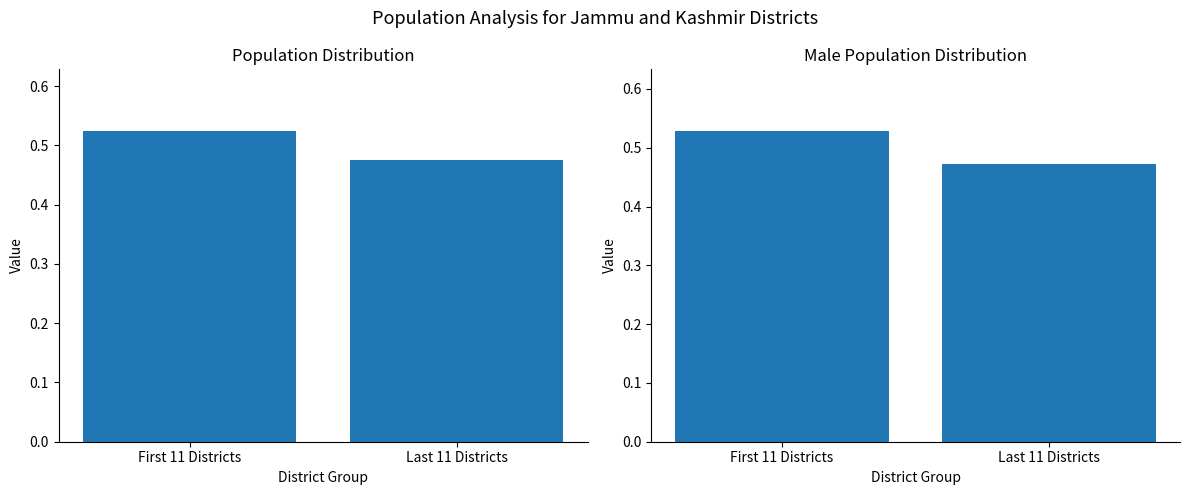

What is the sum of the Male Share values at First 11 Districts and Last 11 Districts?

1.0